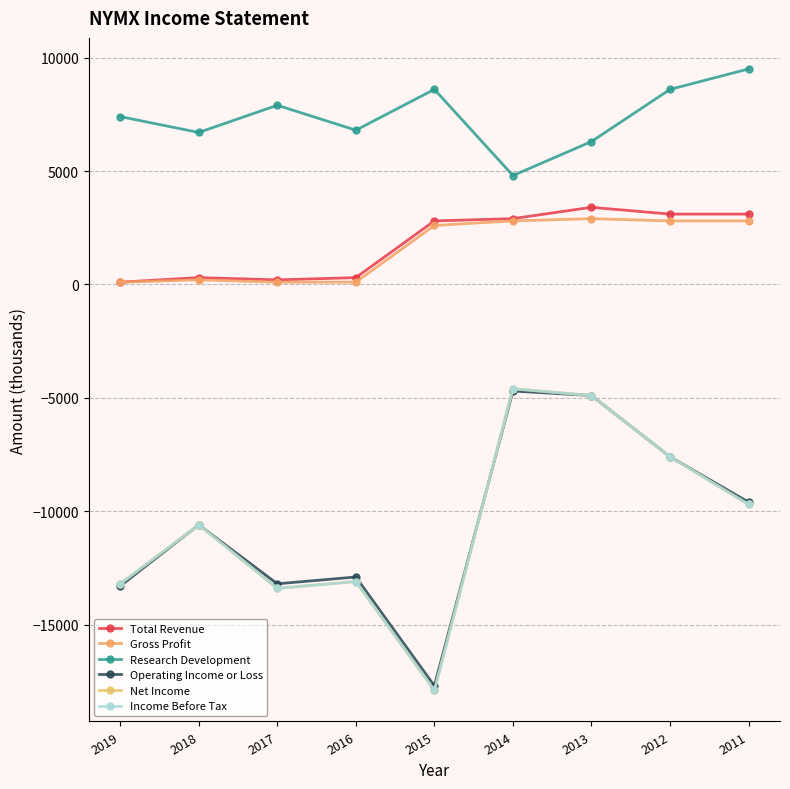

What is the value of the Income Before Tax point at the 9th from the left?

-9700